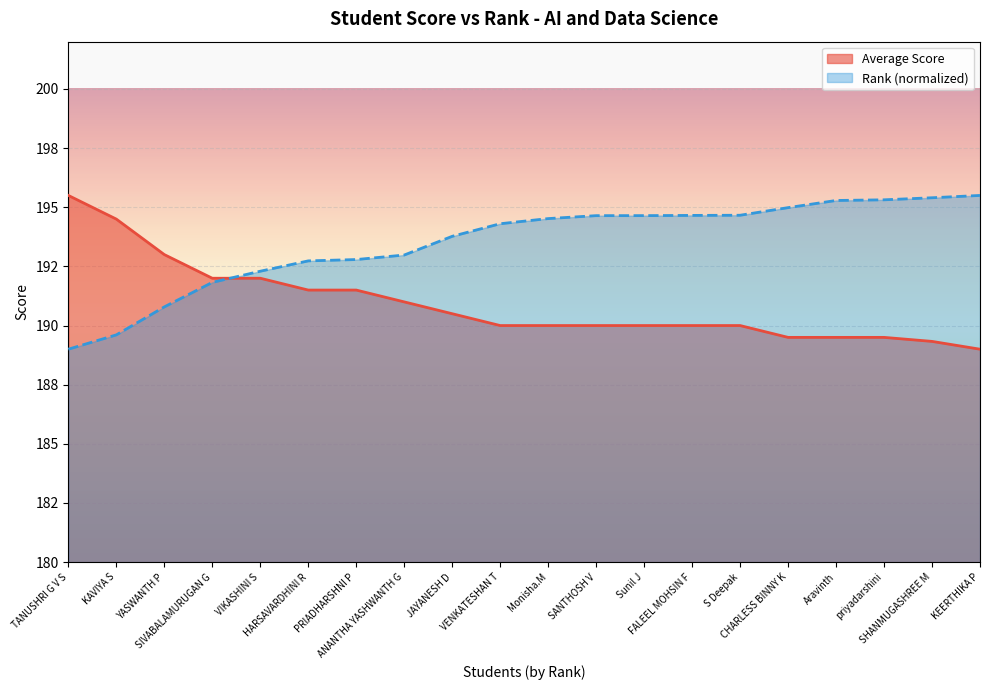

Between which two adjacent categories do Average Score and Rank (scaled) first intersect?

SIVABALAMURUGAN G and VIKASHINI S